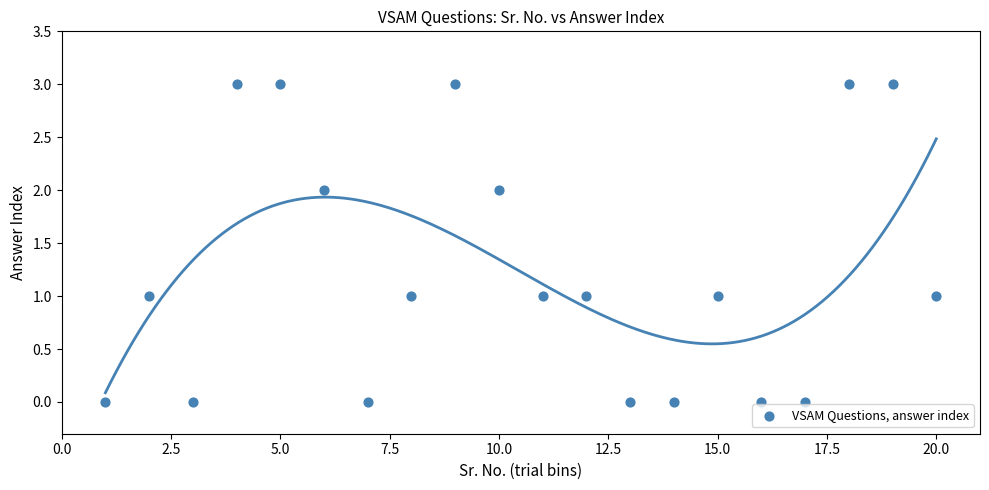

What is the range of X values (max minus min)?

19